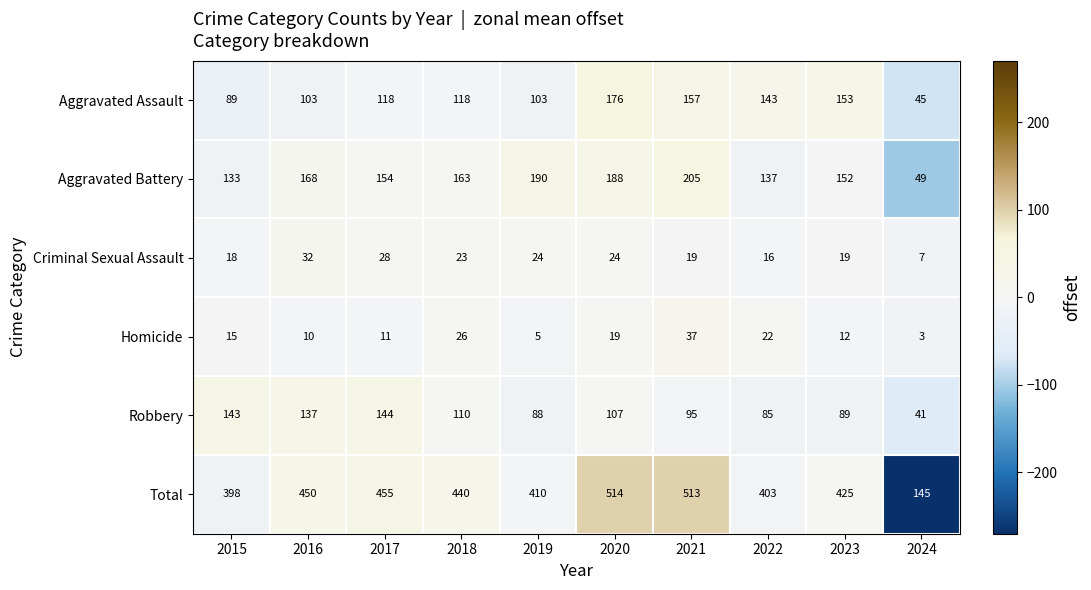

Which series has the largest range (max minus min)?

Total